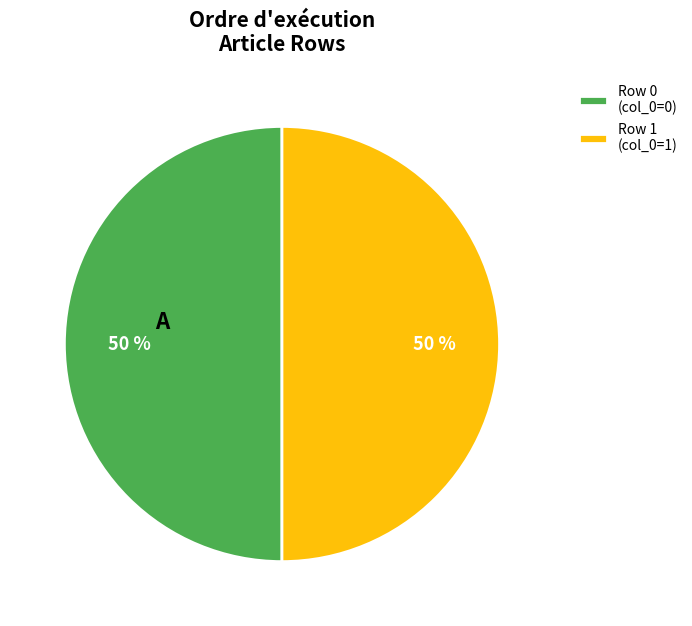

Is the sum of Row 0 (col_0=0) and Row 1 (col_0=1) greater than half?

Yes